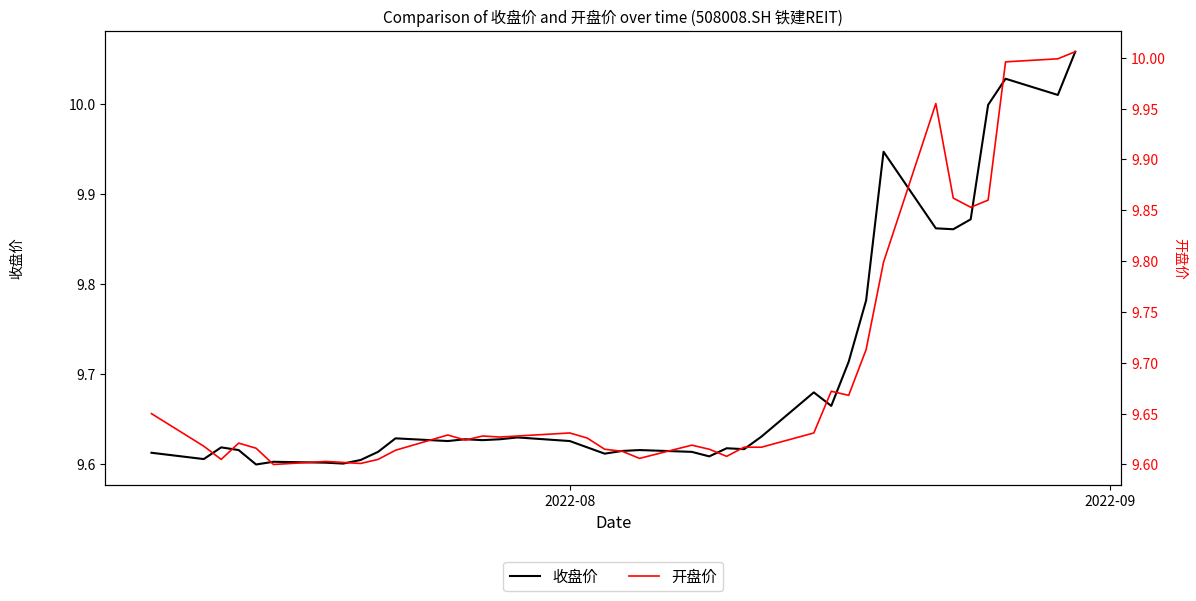

What is the value of the 开盘价 point at the 19th from the left?

9.6